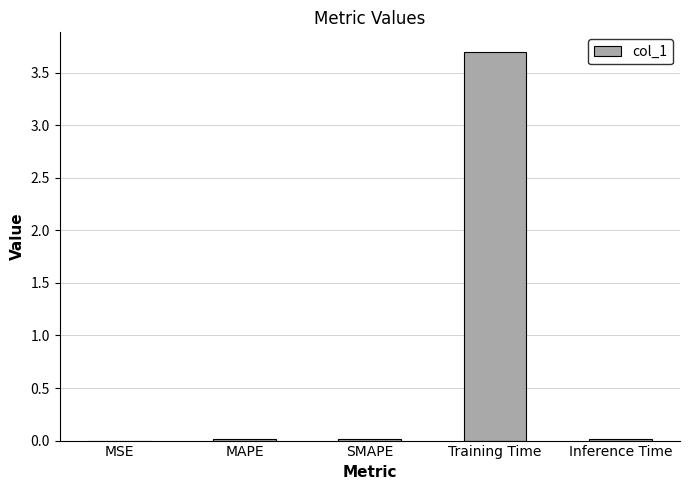

What is the sum of all values?

3.7